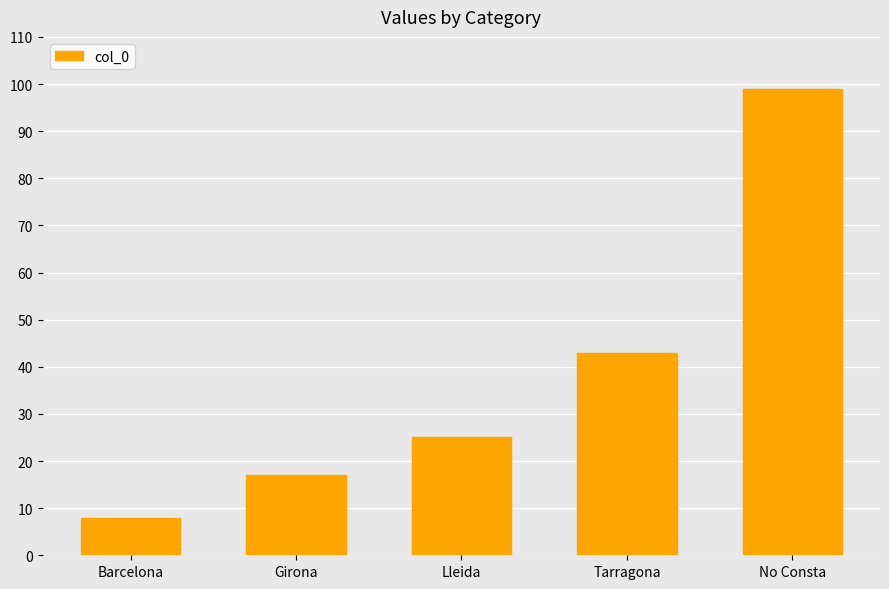

What is the greatest value displayed?

99